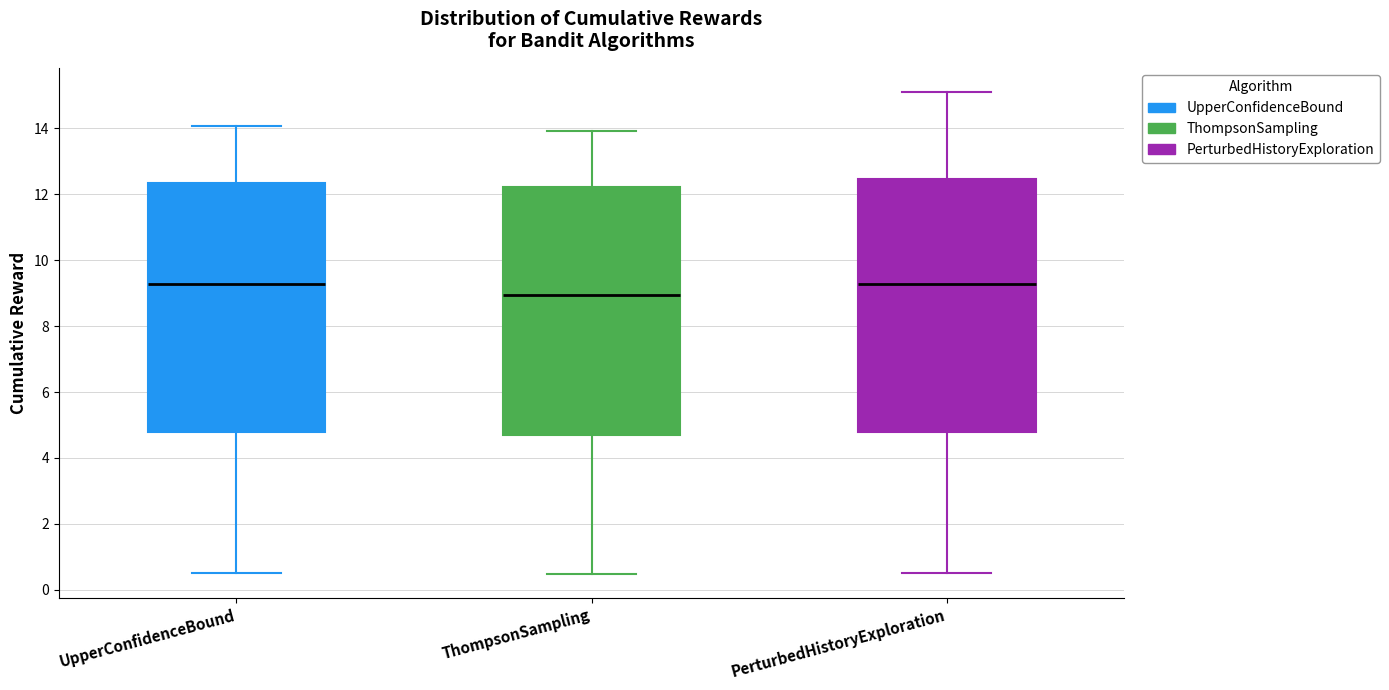

Reading left to right, transcribe this box plot: for each box, give where its median line is, the range the box spans, and where its two whiskers end, as read against the y-axis. The values are not printed on the chart, so give them approximately, as read against the axis.

UpperConfidenceBound: median 9.2, box 4.8 to 12.4, whiskers 0.6 to 14.0
ThompsonSampling: median 9.0, box 4.6 to 12.2, whiskers 0.4 to 14.0
PerturbedHistoryExploration: median 9.2, box 4.8 to 12.4, whiskers 0.6 to 15.0